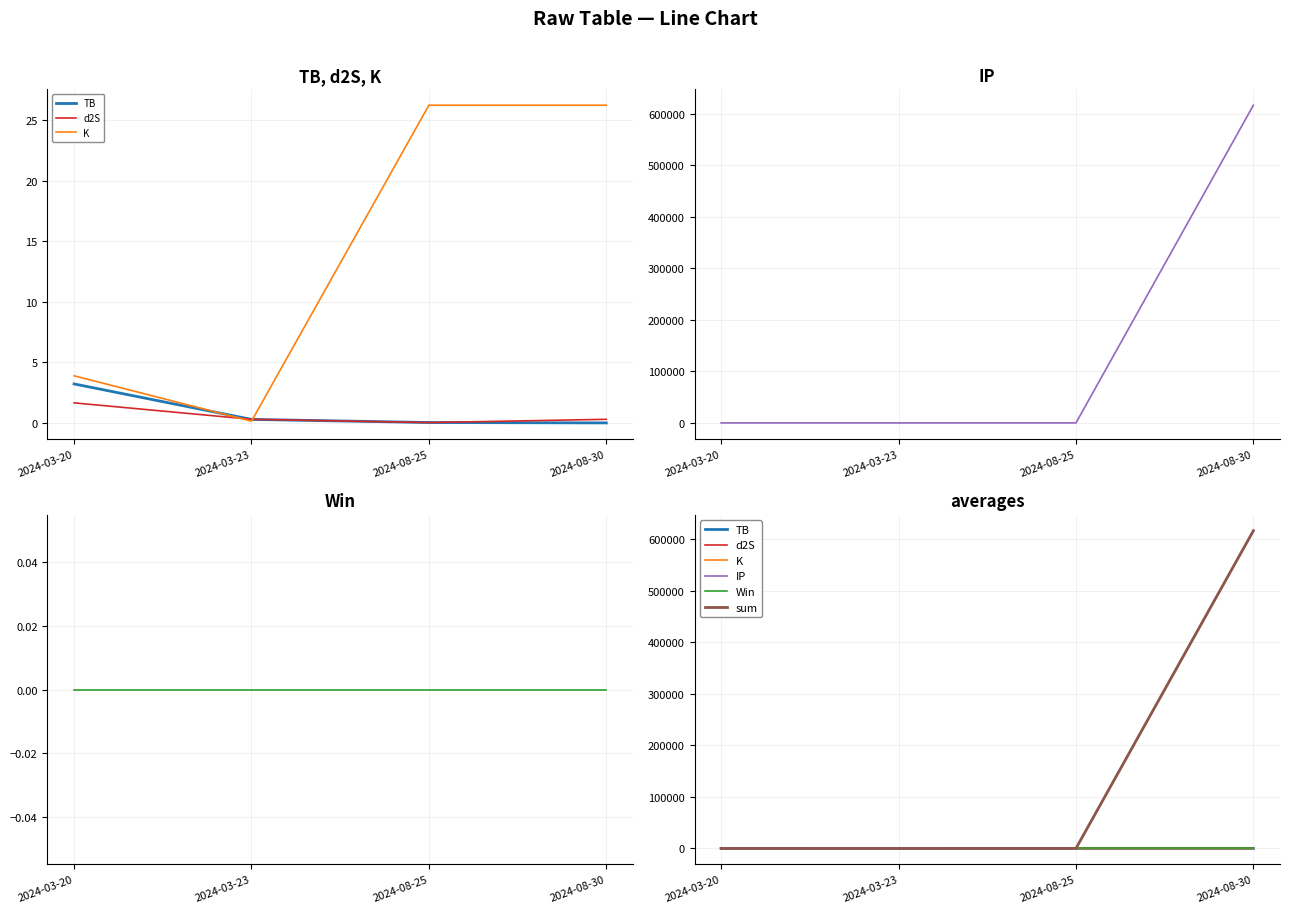

The d2S series shows 0.2 at 2024-03-23. True or false?

False